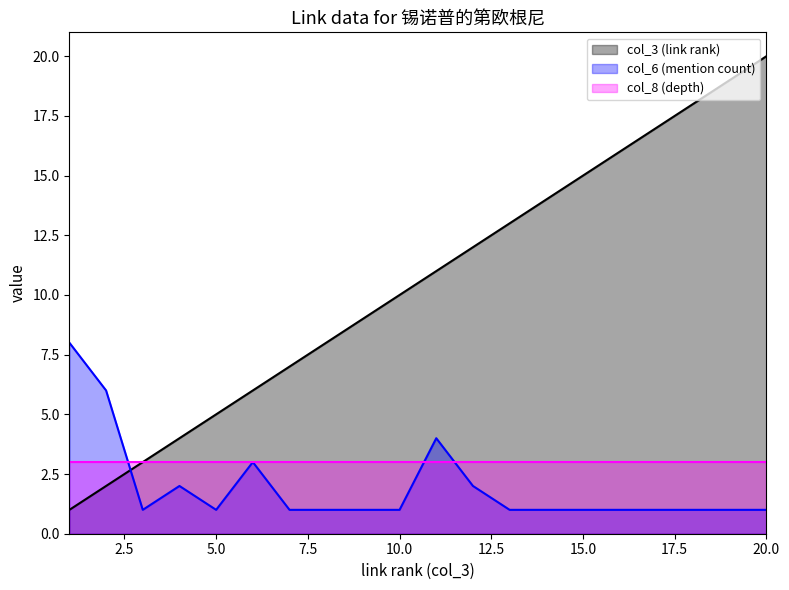

Read the col_6 (mention count) value at 5.0.

1